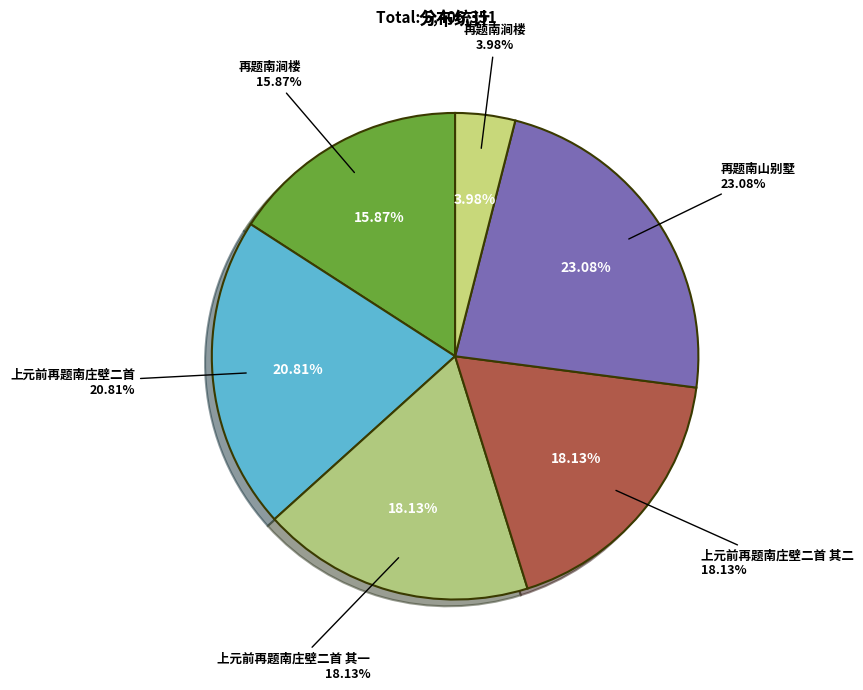

Which category has the biggest portion of the pie?

再题南山别墅